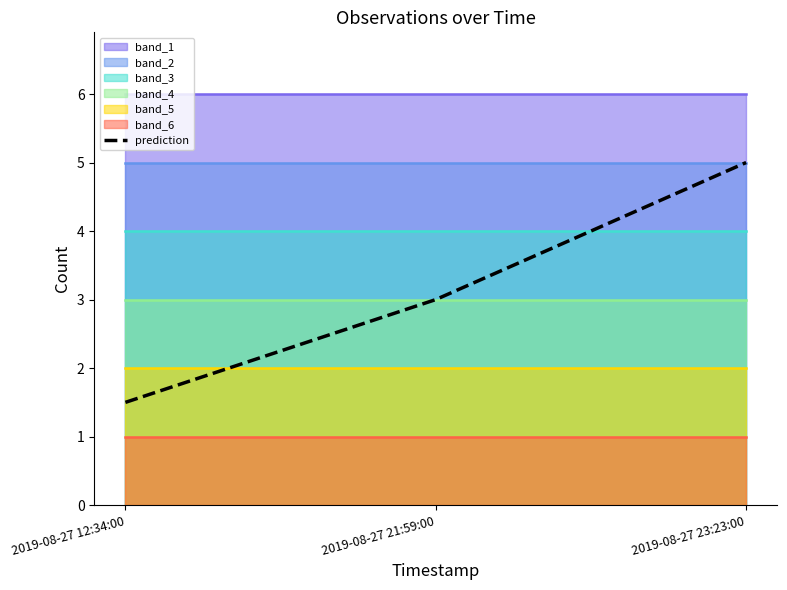

Reading left to right, what are all the values shown in this chart?

1.5	3.0	5.0